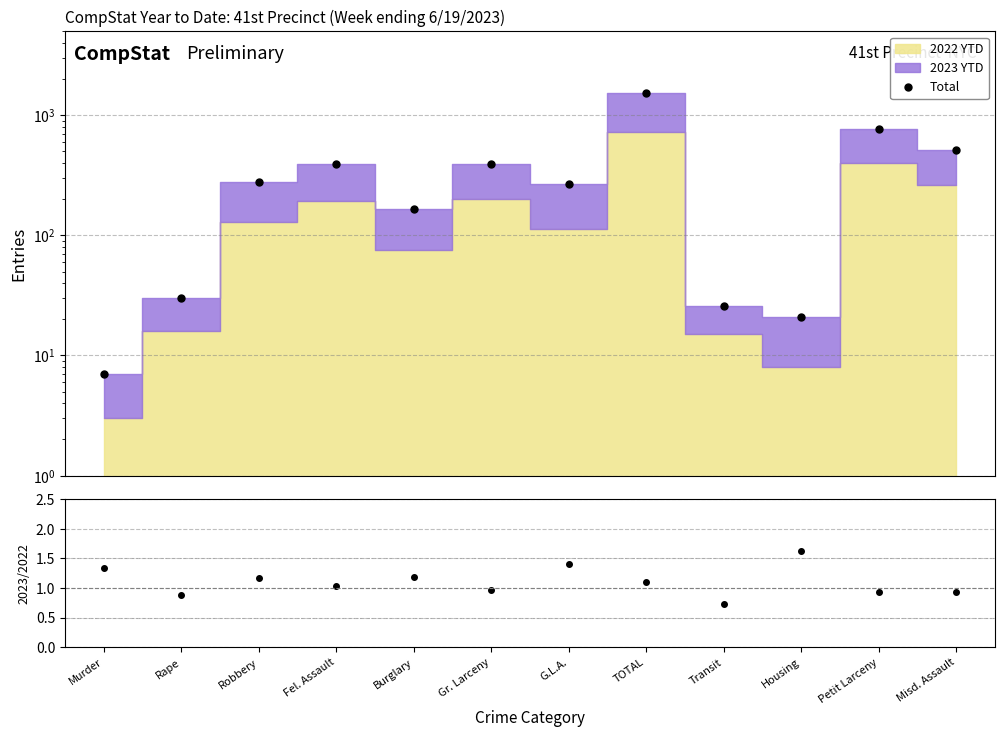

Reading left to right, what are all the values shown in this chart?

Total: 7.0	30.0	279.0	396.0	166.0	392.0	269.0	1539.0	26.0	21.0	773.0	510.0
2023/2022: 1.3	0.9	1.2	1.0	1.2	1.0	1.4	1.1	0.7	1.6	0.9	0.9